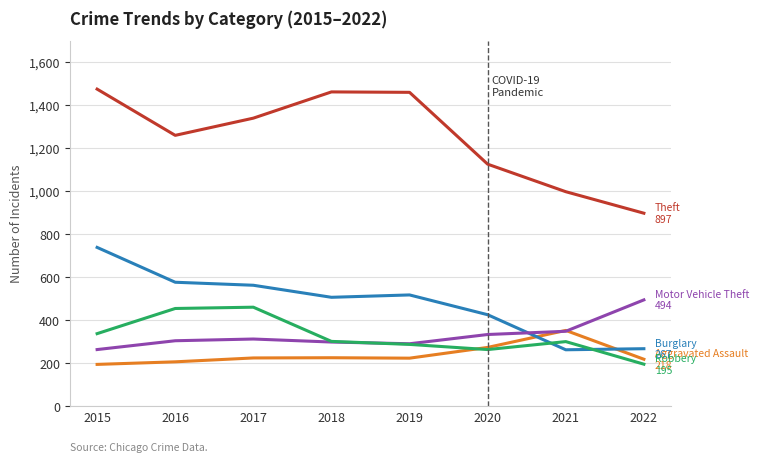

What is the total value across all series at 2022?

2071